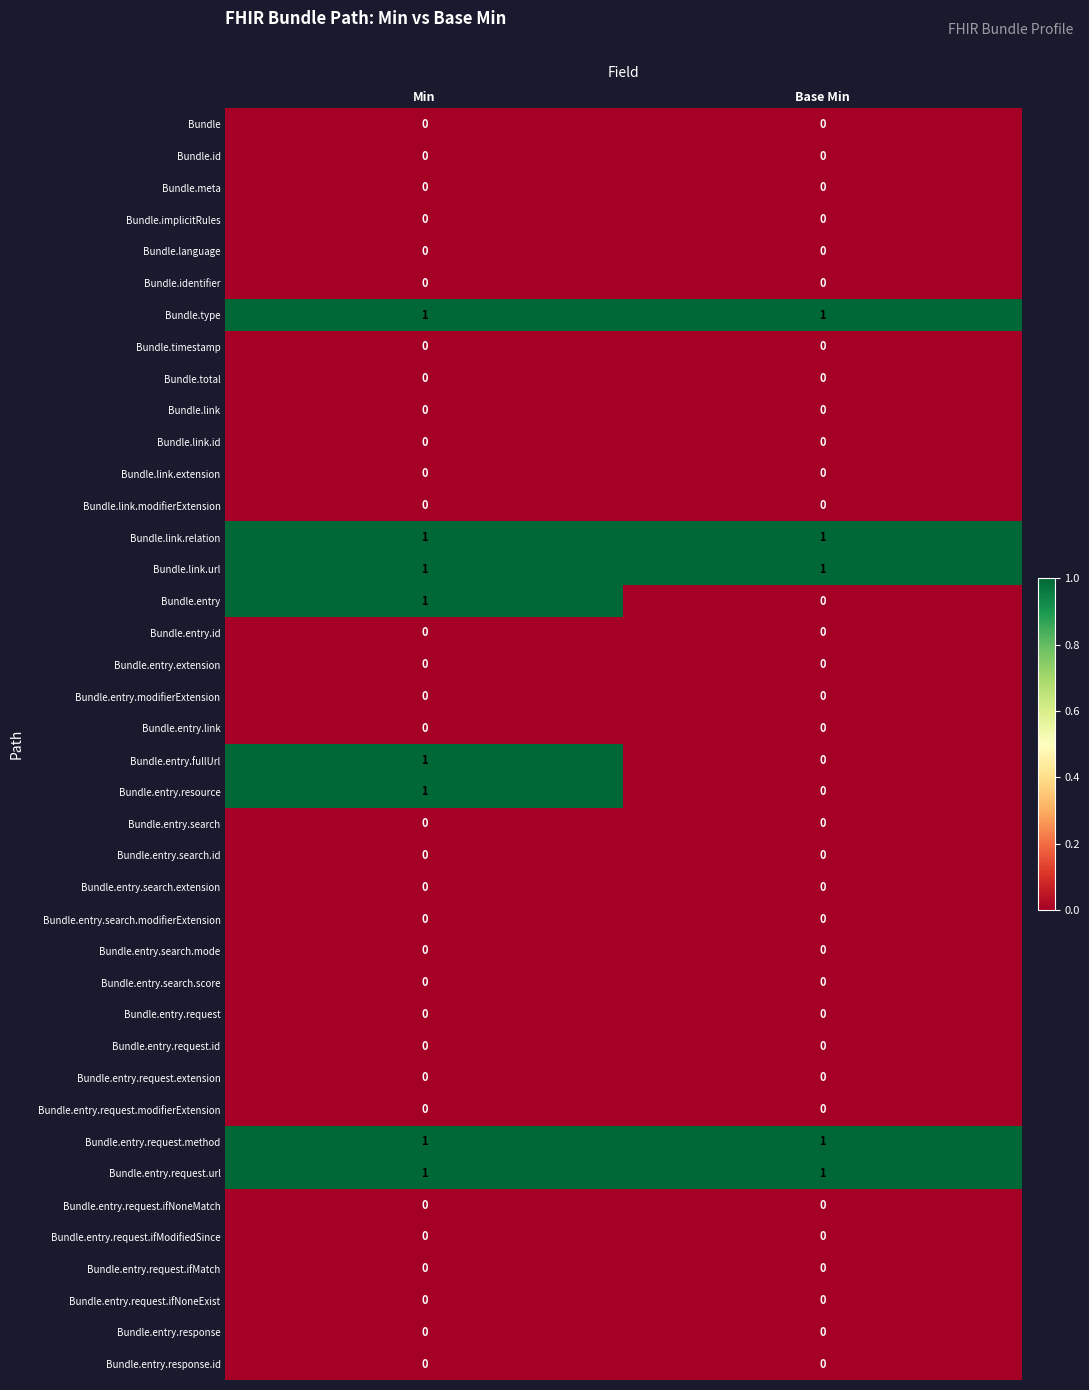

What is the difference between the highest and lowest values at Min?

1